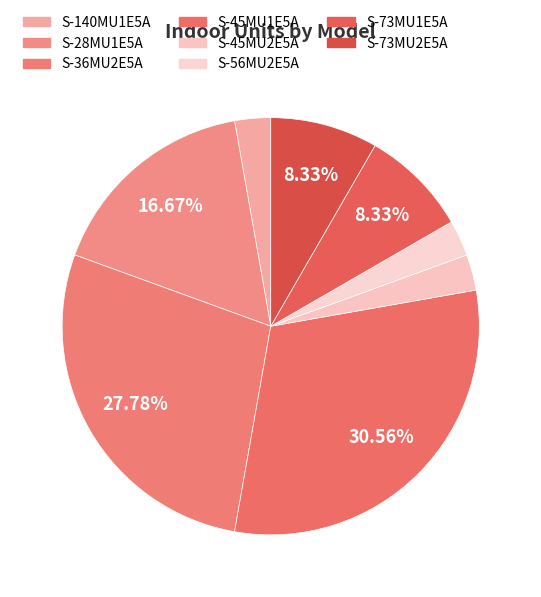

How many segments does this pie chart have?

8